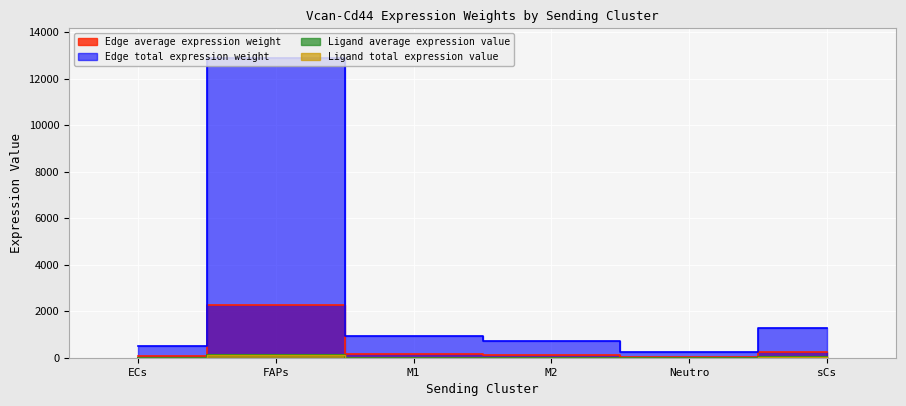

What is the average value of the Edge average expression weight series?

490.0